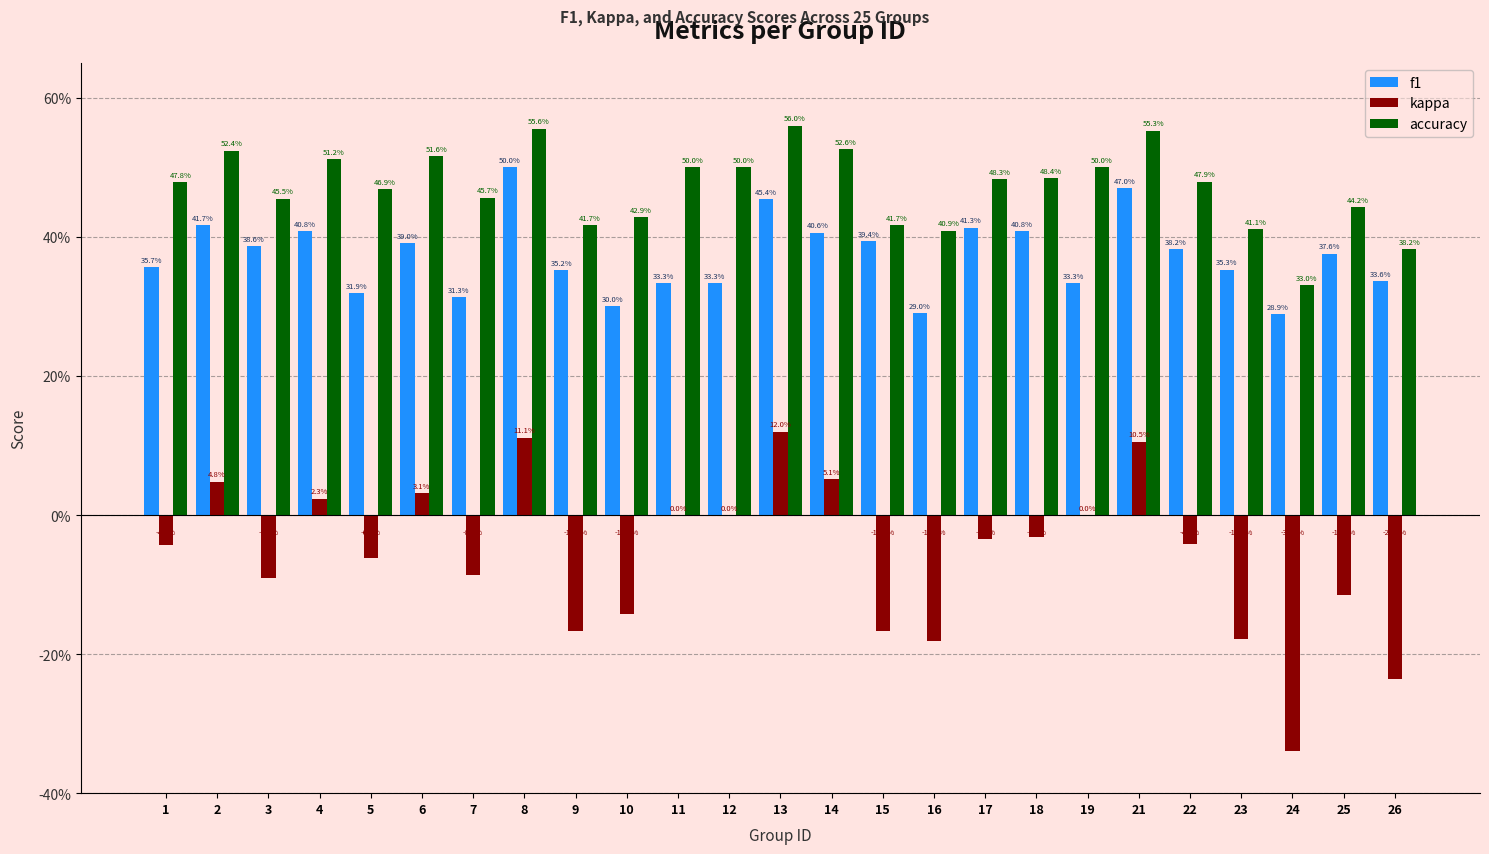

Are the bars grouped side by side (vs. stacked)?

Yes